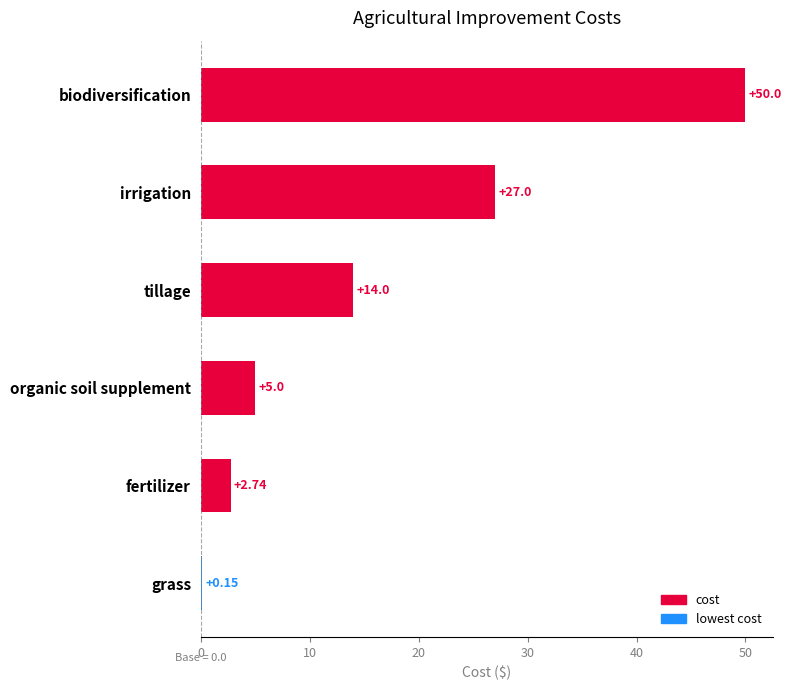

Which has a higher value, organic soil supplement or fertilizer?

organic soil supplement